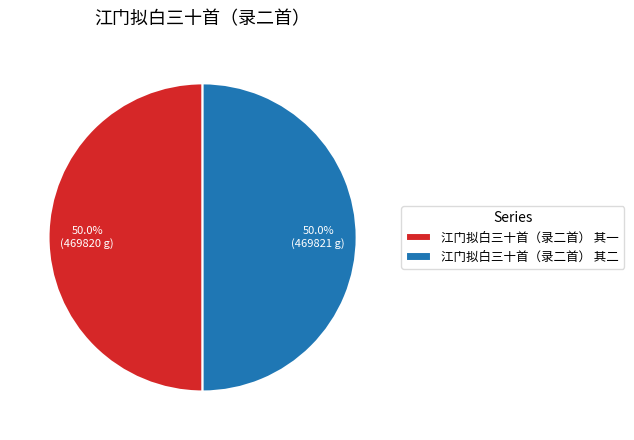

What is the ratio of the value at 江门拟白三十首（录二首） 其二 to the value at 江门拟白三十首（录二首） 其一?

1.0